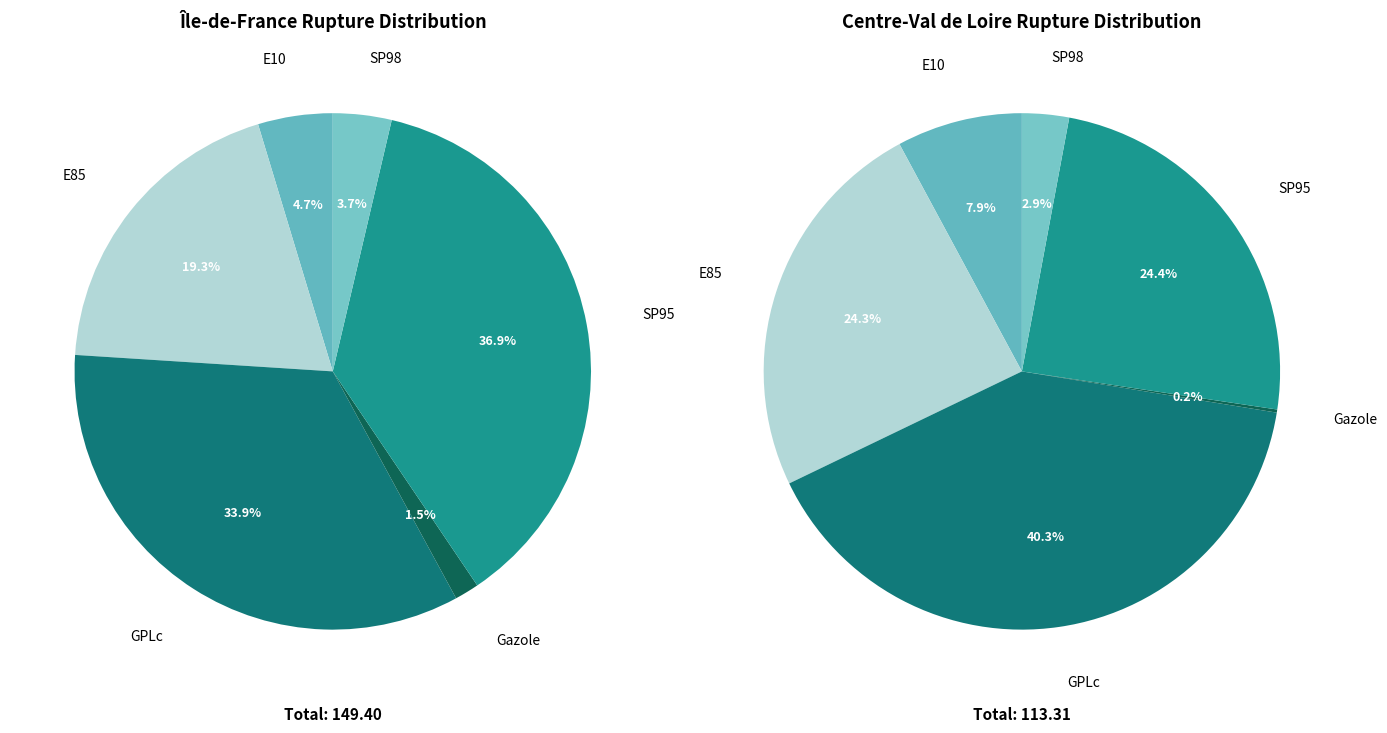

True or false: Gazole accounts for 33% of the total.

False